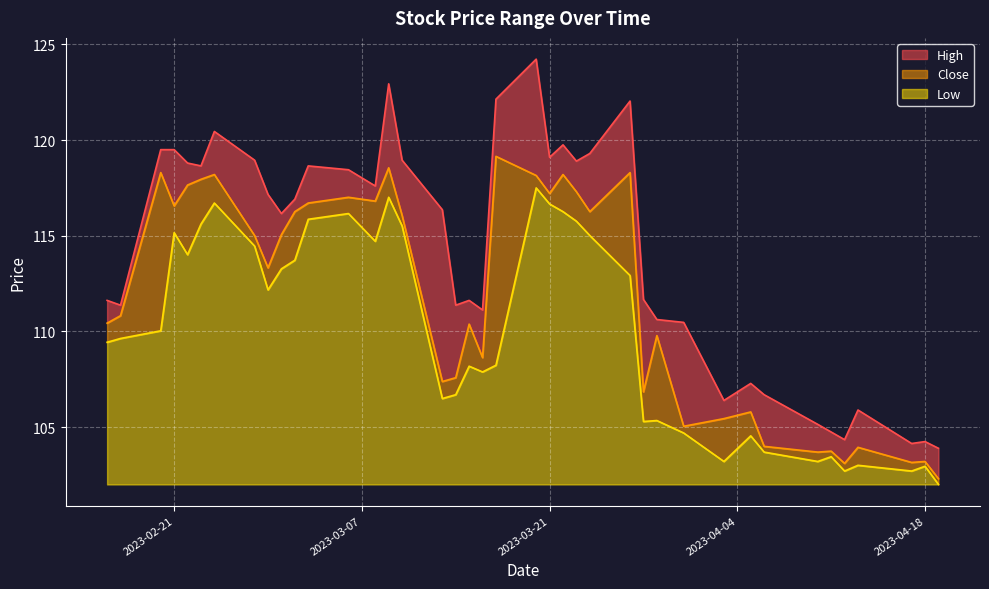

Where is Close nearest to the value 110?

2023-03-29